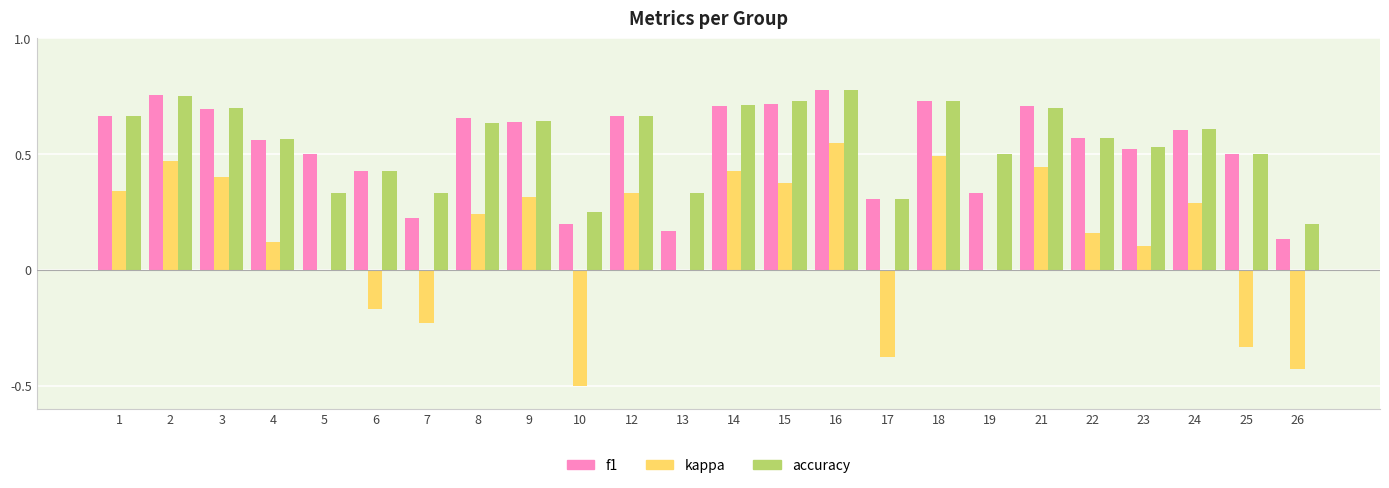

True or false: f1 has a value of 1.1 at 15.

False